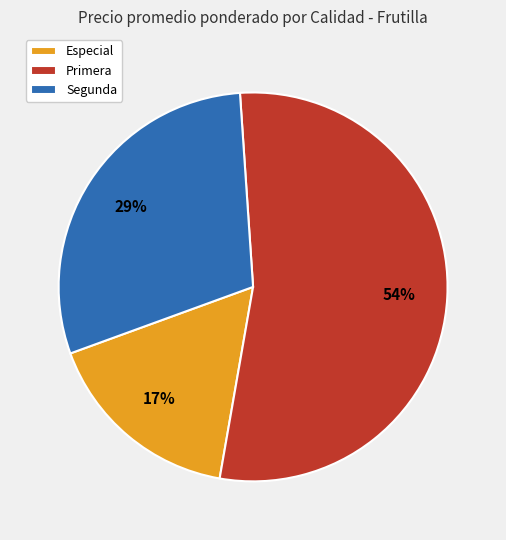

Count the number of slices in the pie.

3